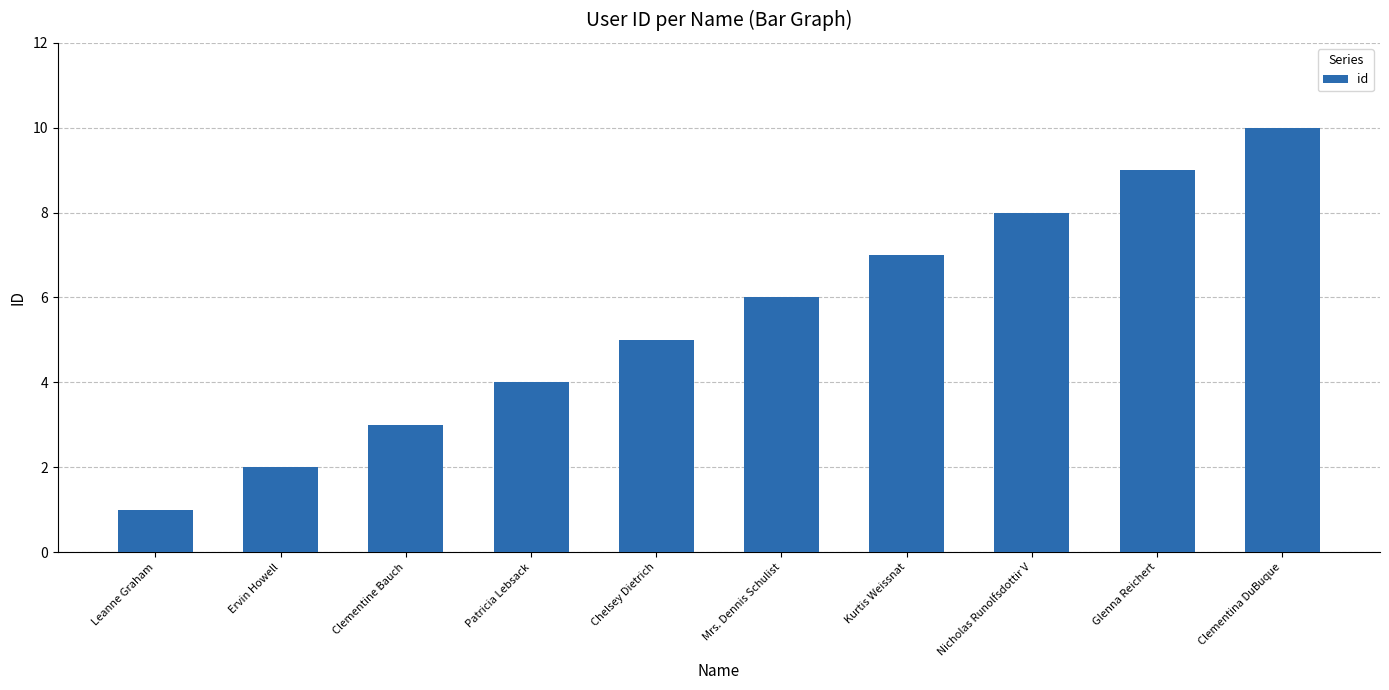

What is the ratio of the value at Clementine Bauch to the value at Leanne Graham?

3.0